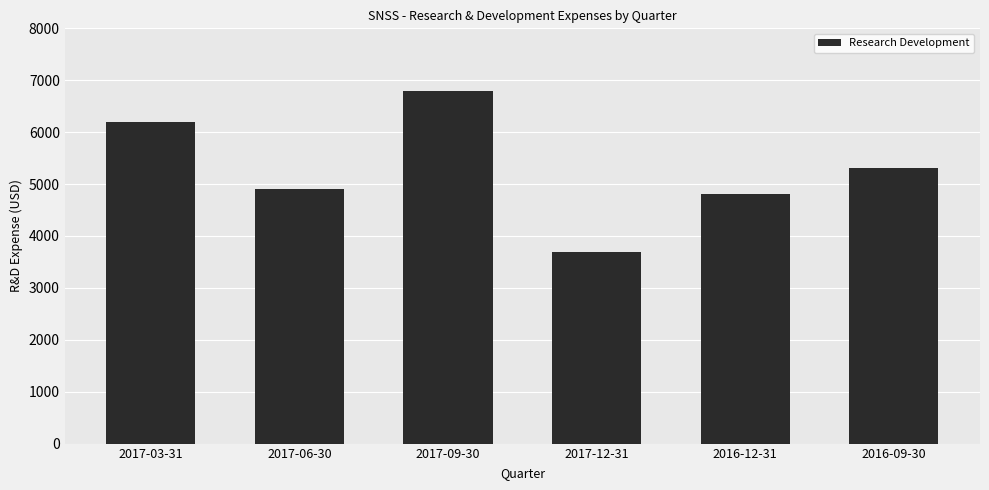

What is the label of the 6th bar from the left?

2016-09-30